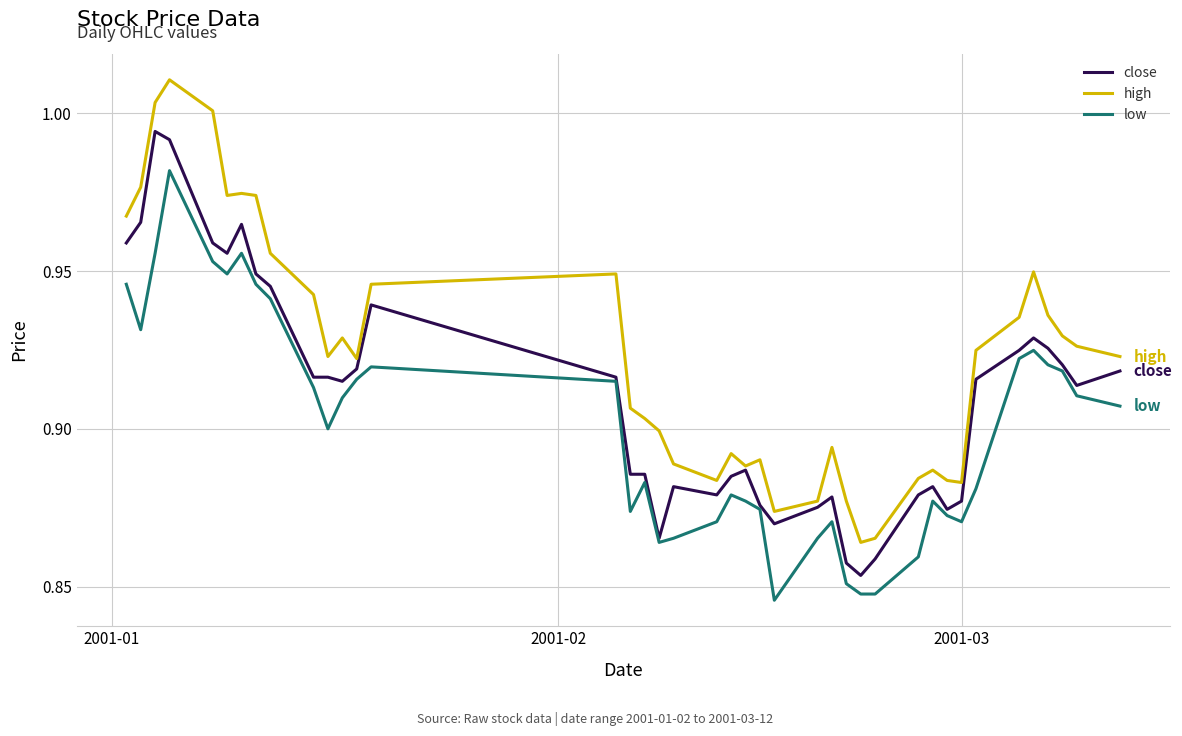

Which series has the largest total across all categories?

high